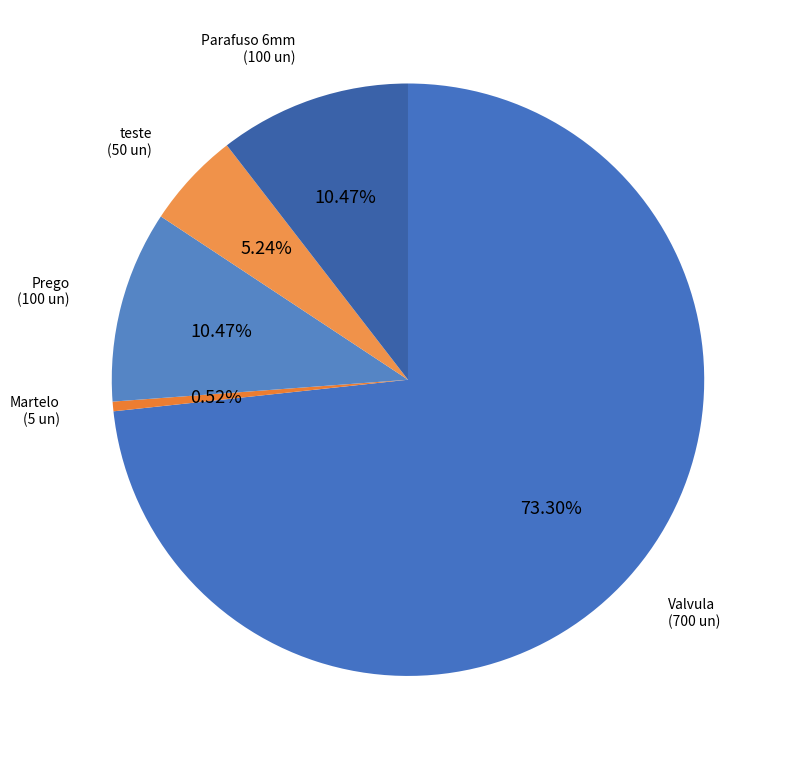

Is there a majority slice in this chart?

Yes